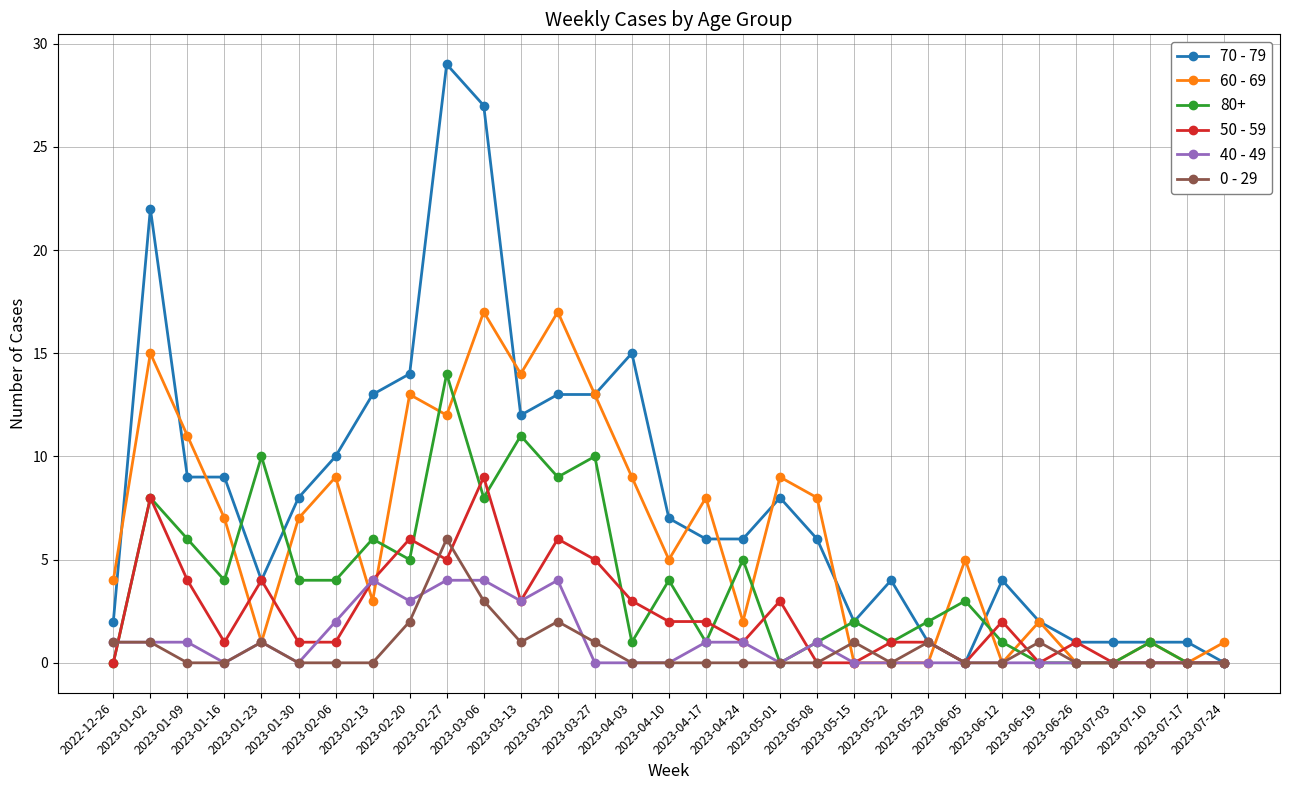

What is the sum of the 50 - 59 values at 2023-01-30 and 2023-01-09?

5